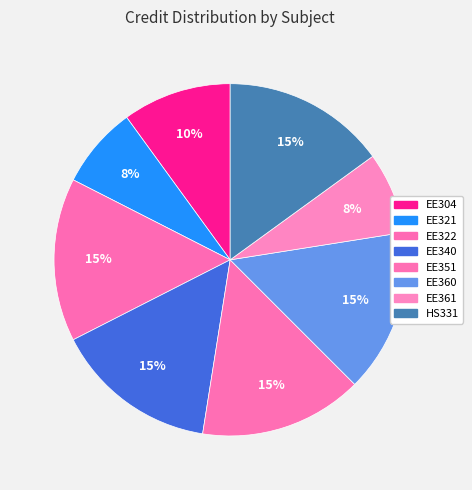

Do EE322 and HS331 together represent more than half of the pie?

No